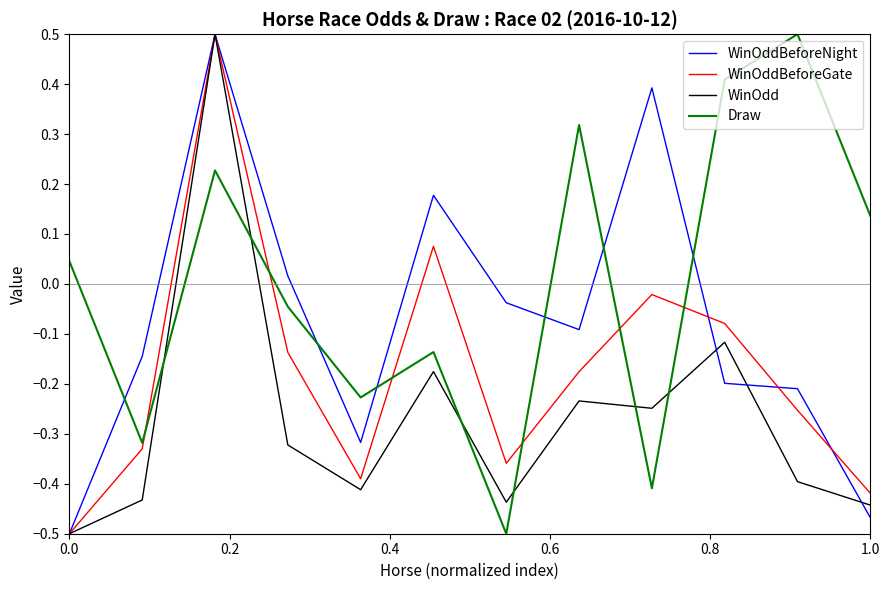

Rank the series by their average value, from lowest to highest.

WinOdd, WinOddBeforeGate, WinOddBeforeNight, Draw